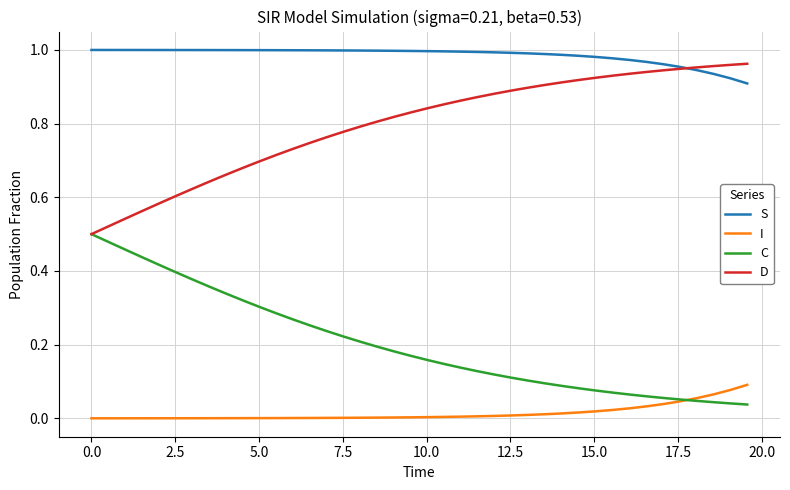

True or false: S and I cross at least once.

False